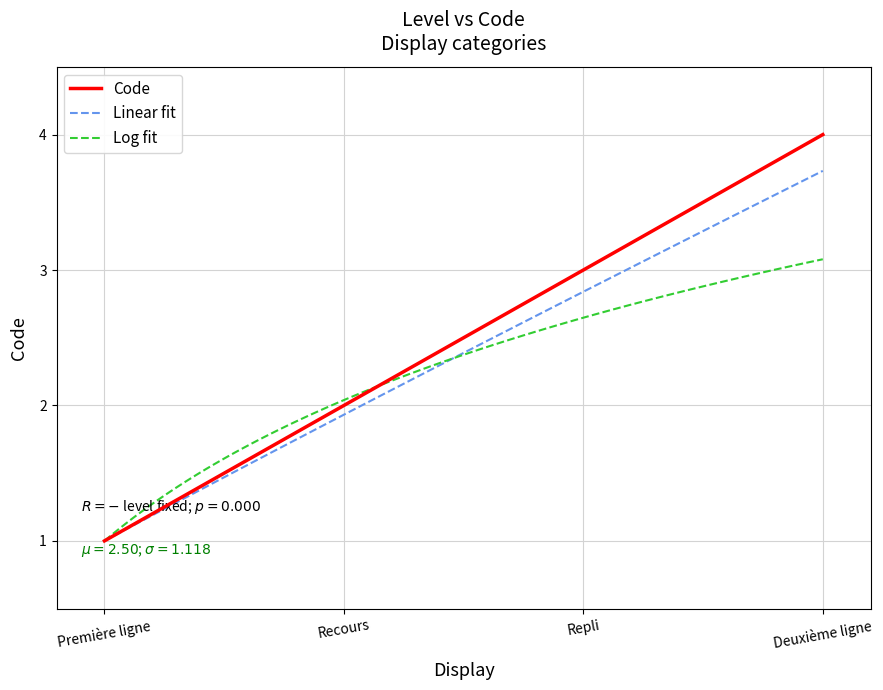

What is the approximate value at Première ligne?

1